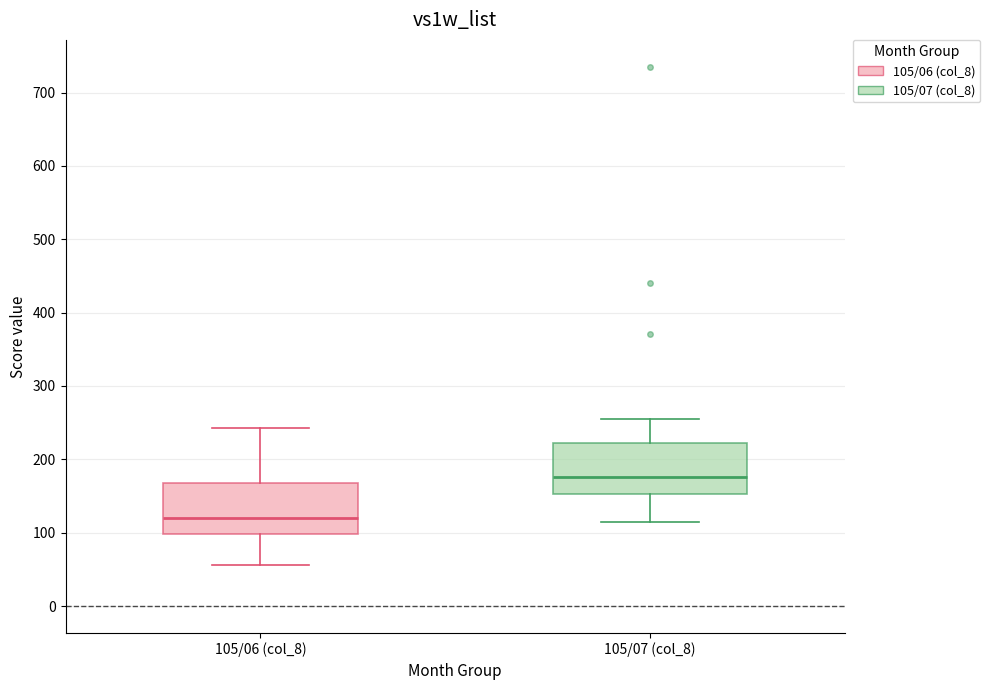

Reading left to right, read every box against the y-axis: the position of its median line, the range the box covers, and the ends of its whiskers. The values are not printed on the chart, so give them approximately, as read against the axis.

105/06 (col_8): median 120, box 100 to 170, whiskers 60 to 240
105/07 (col_8): median 180, box 150 to 220, whiskers 110 to 260